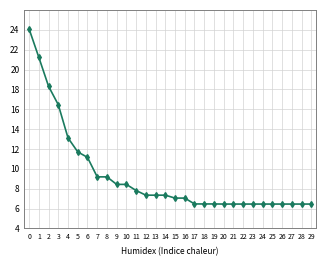

What is the value of the 14th point from the left?

7.4